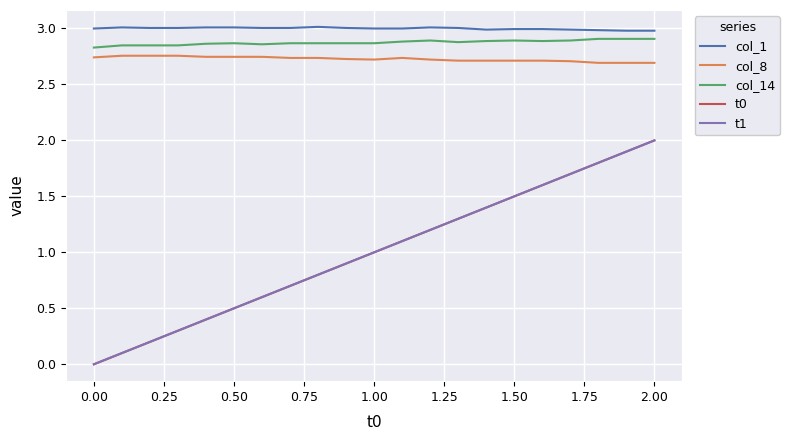

In col_14, how many points are higher than both neighbors (excluding endpoints)?

3